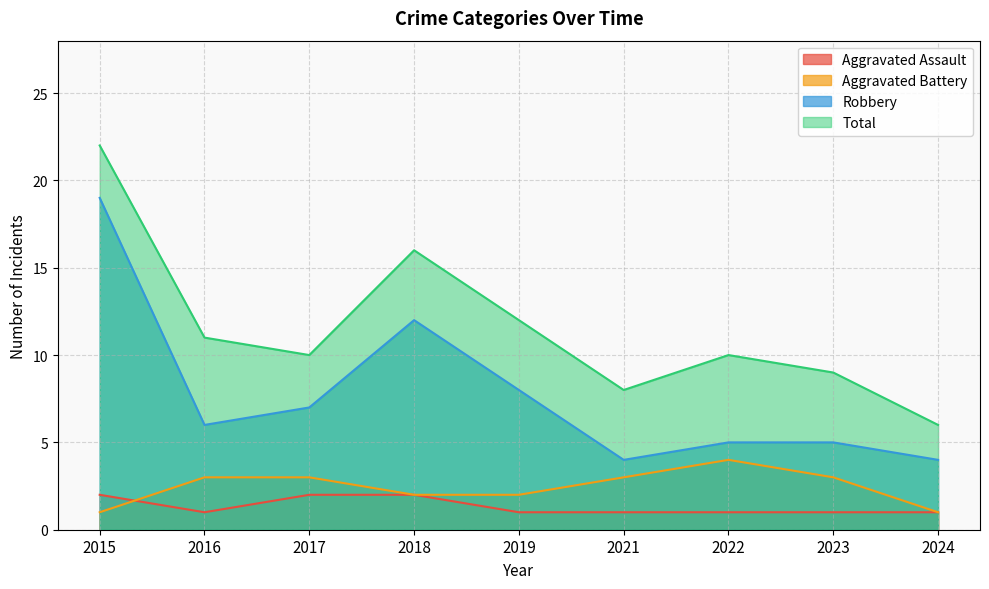

Which series has the largest range (max minus min)?

Total